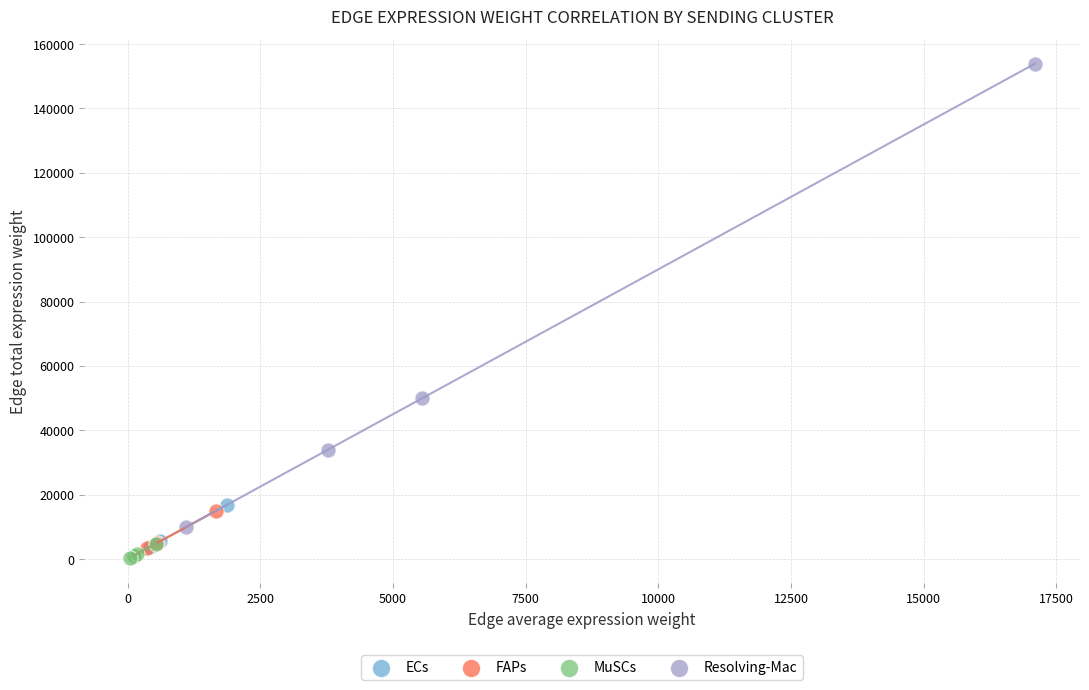

What are all the series names shown in the legend?

ECs, FAPs, MuSCs, Resolving-Mac